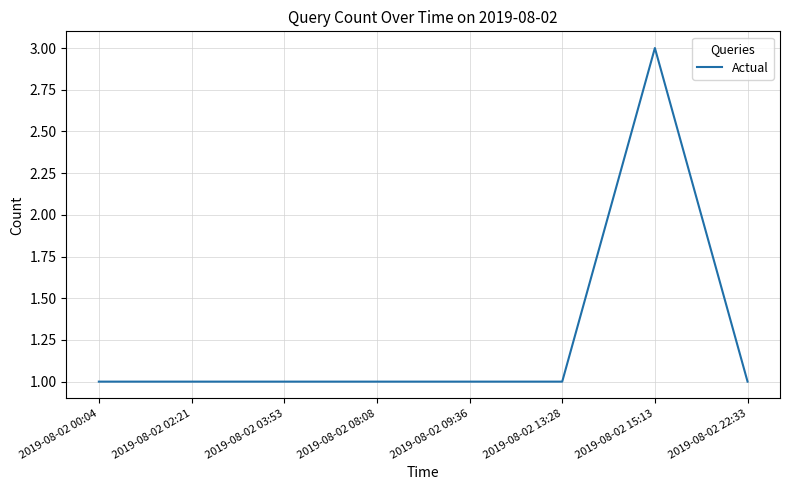

What is the sum of all values?

10